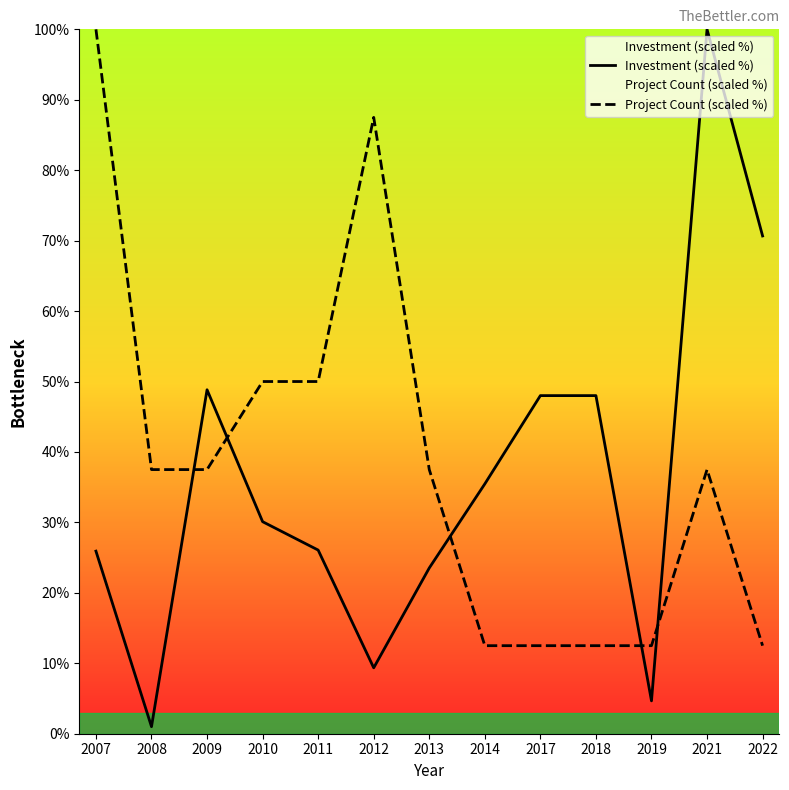

How many categories are shown in the chart?

13